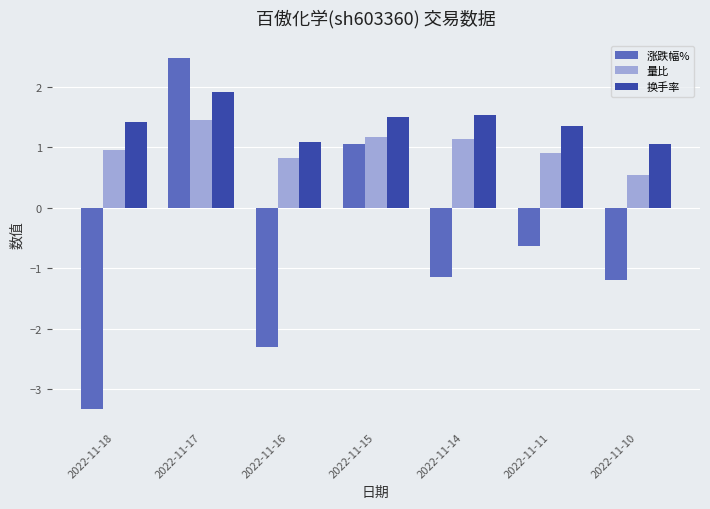

What is the minimum value shown in the chart?

-3.3